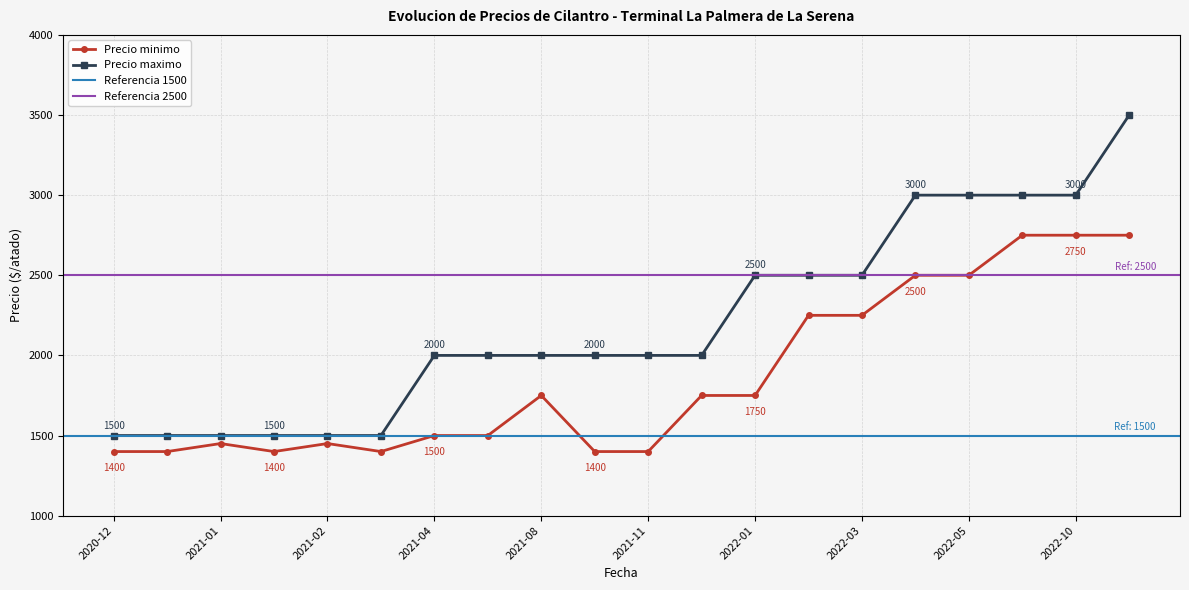

How many series are shown in this chart?

2